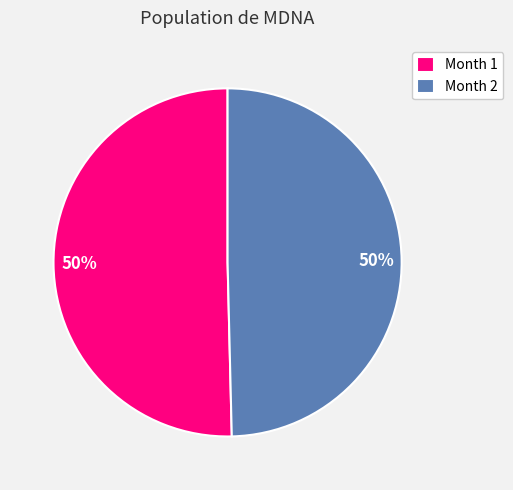

To the nearest percent, what is the average slice percentage?

50%